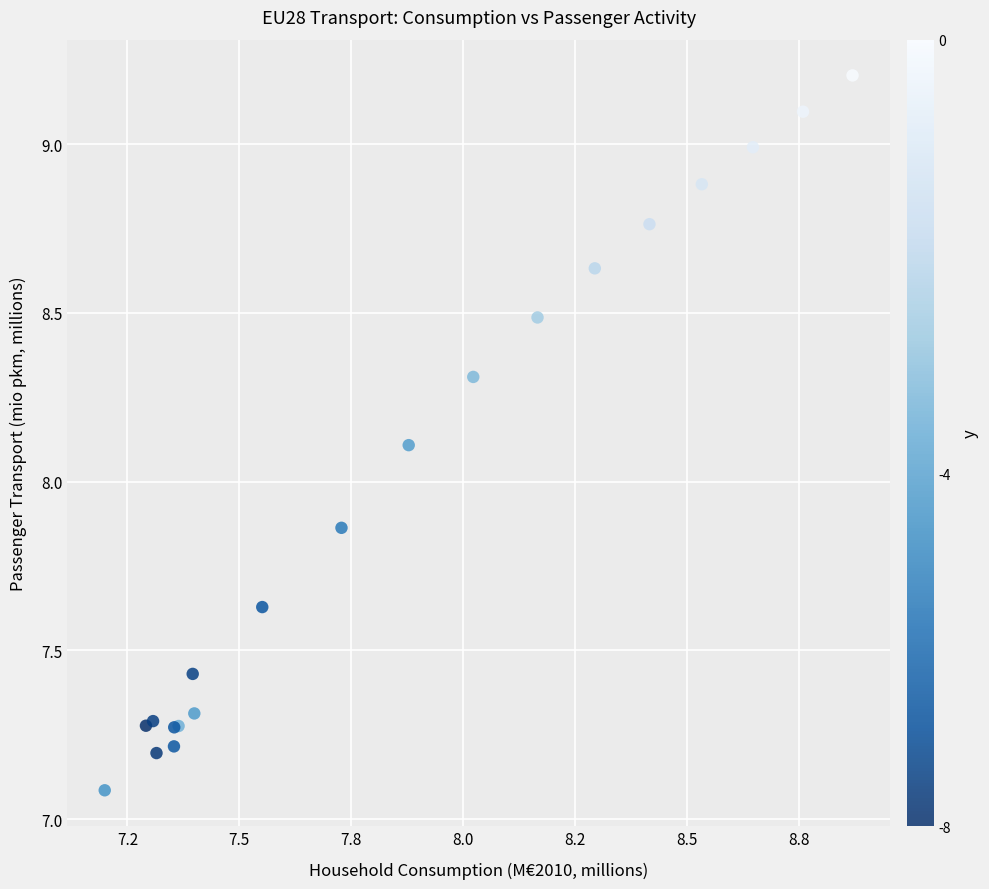

What Y value in the scatter plot is closest to 8?

8.1